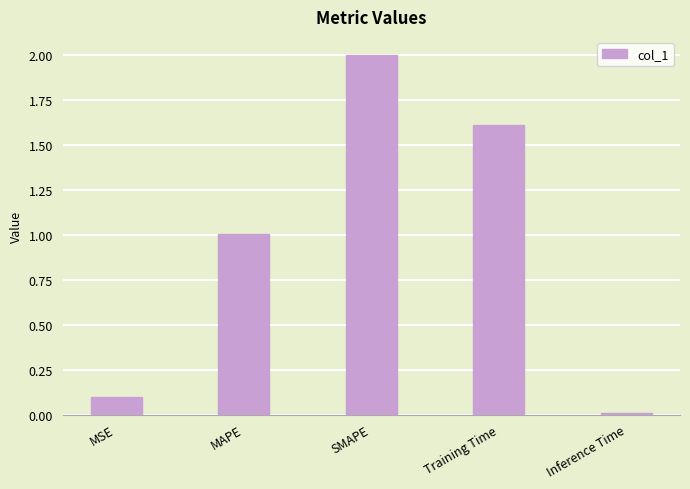

What is the sum of all values?

4.7